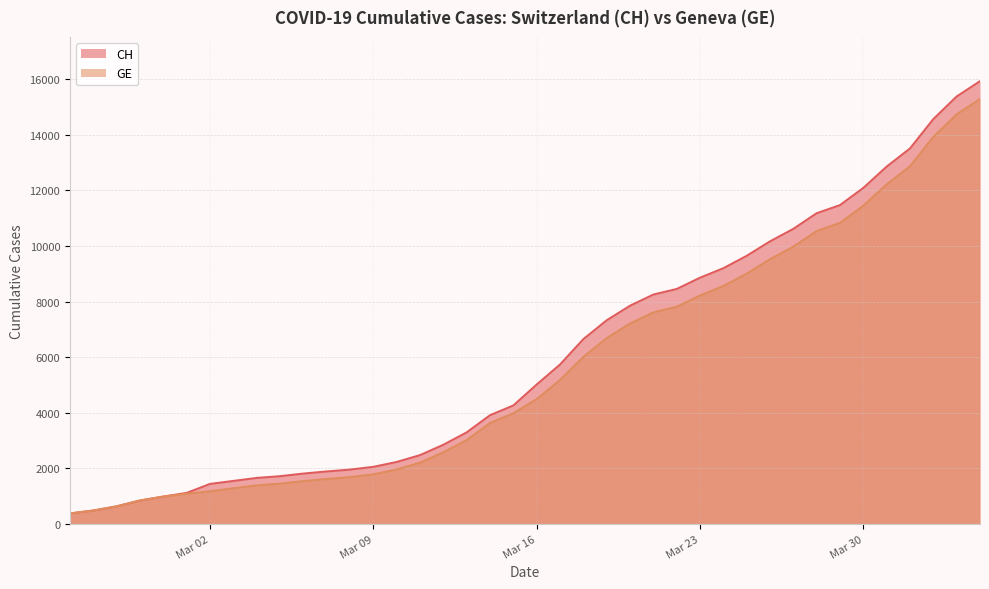

What is the difference between the CH values at 2020-04-02 and 2020-02-28?

13721